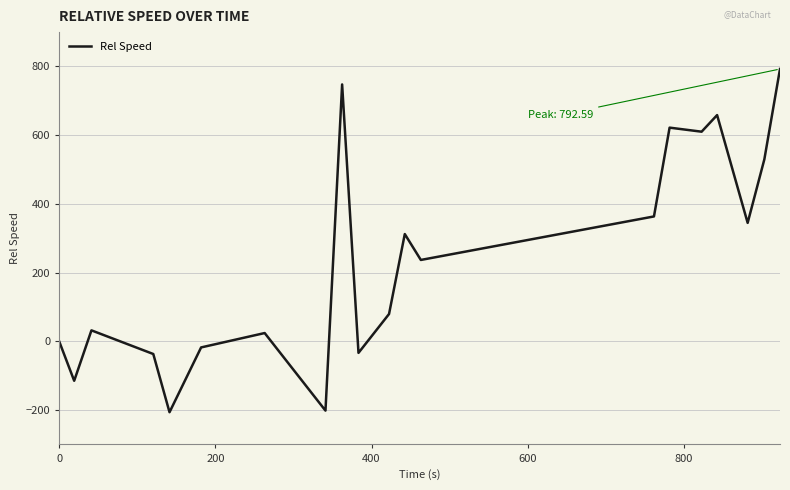

What is the greatest value displayed?

792.6